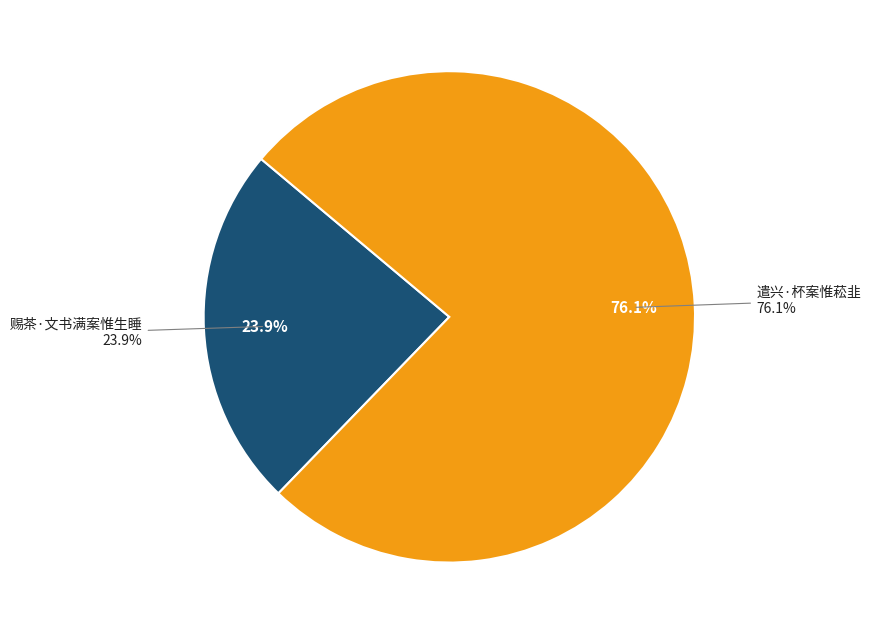

What is the majority slice?

遣兴·杯案惟菘韭